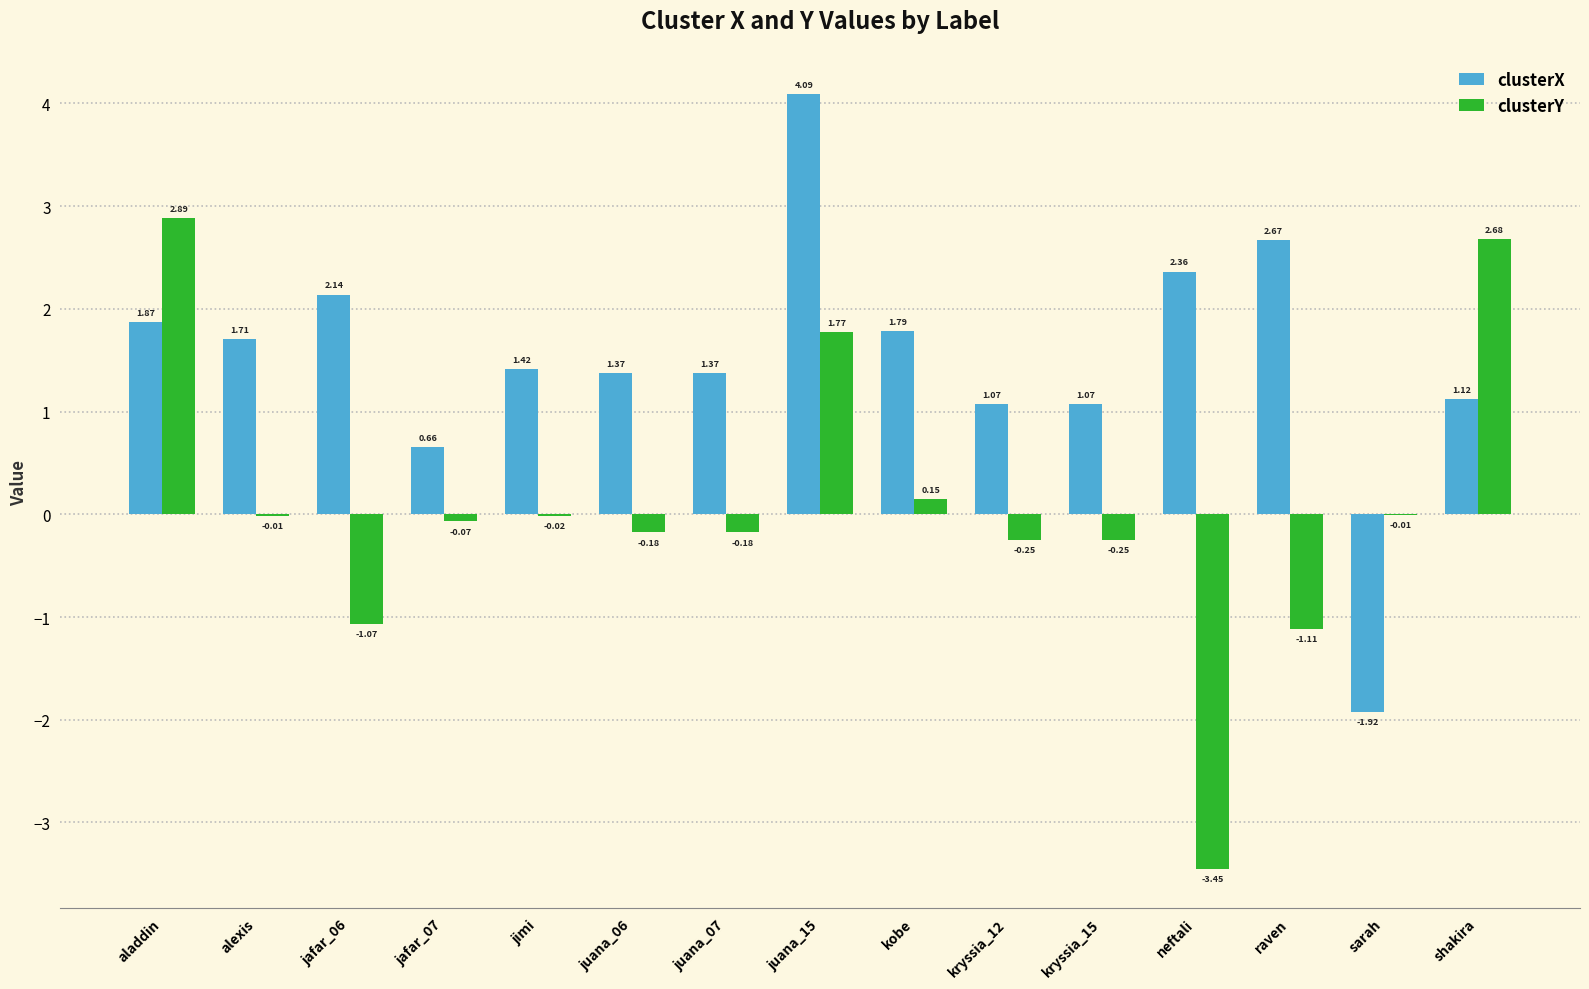

At which label does clusterY reach its peak?

aladdin